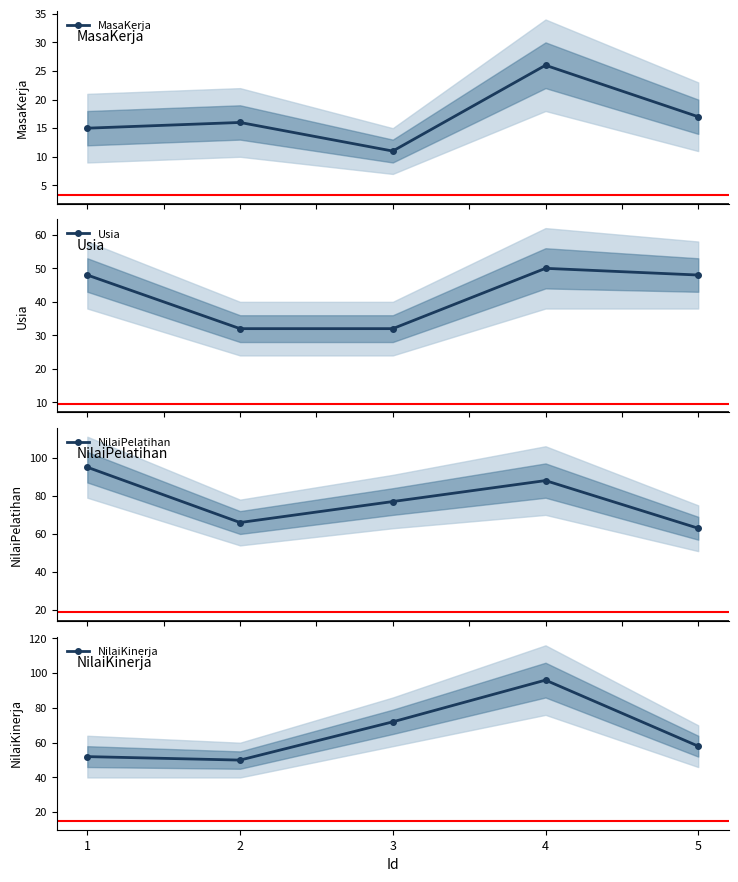

The value of MasaKerja at 4 is 26. True or false?

True